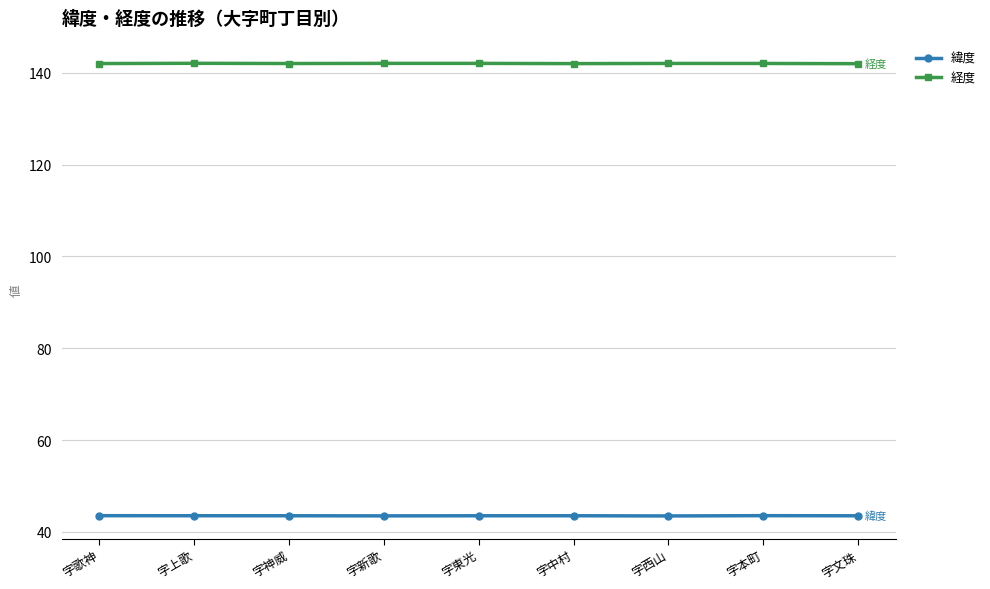

What is the spread (max minus min) of values at 字文珠?

98.5